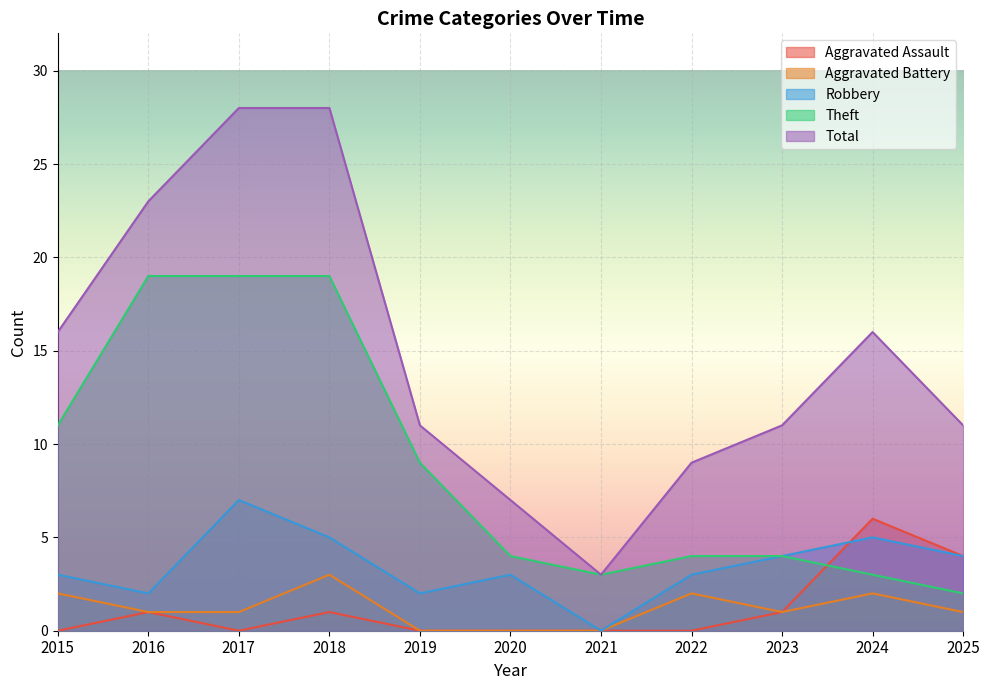

At which category is the sum across all series the highest?

2018